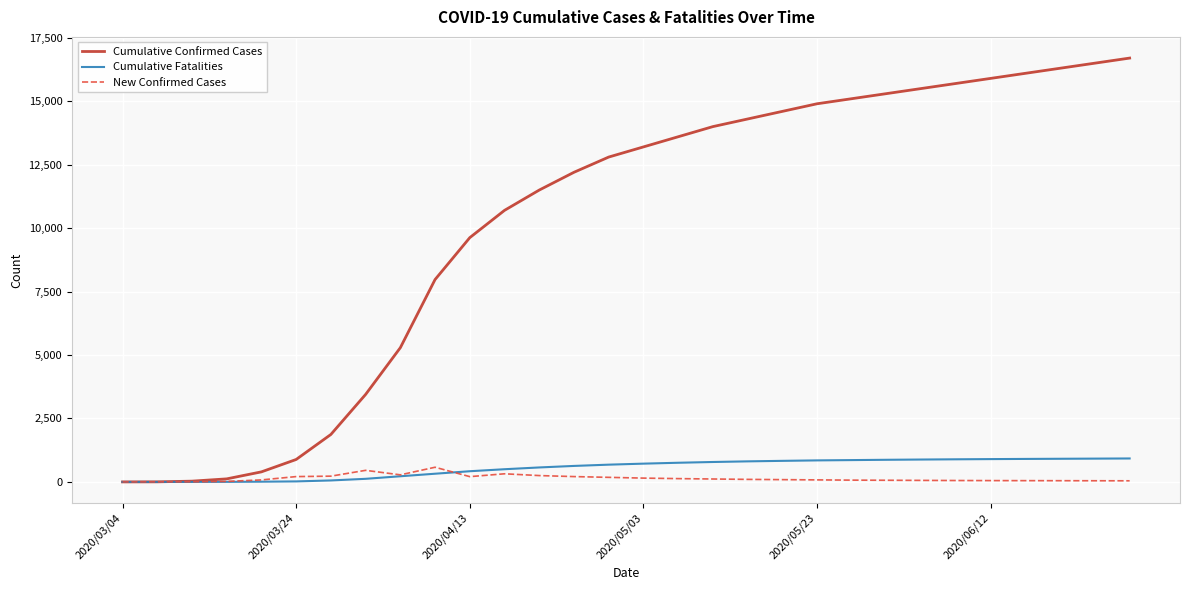

Which series has the widest spread of values?

Cumulative Confirmed Cases